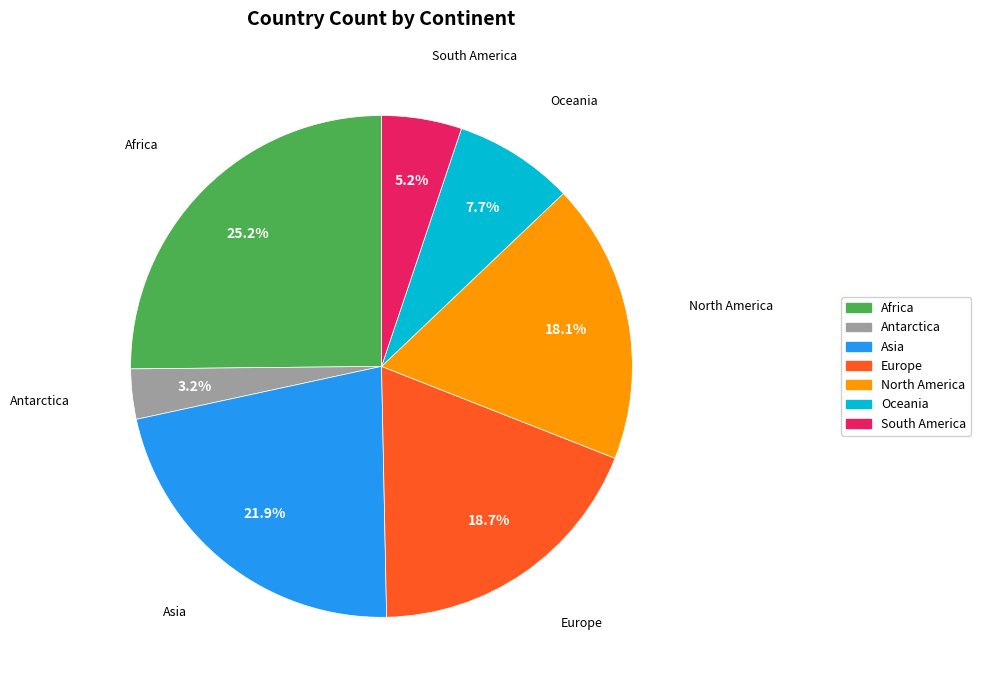

Is Africa the majority of the pie?

No